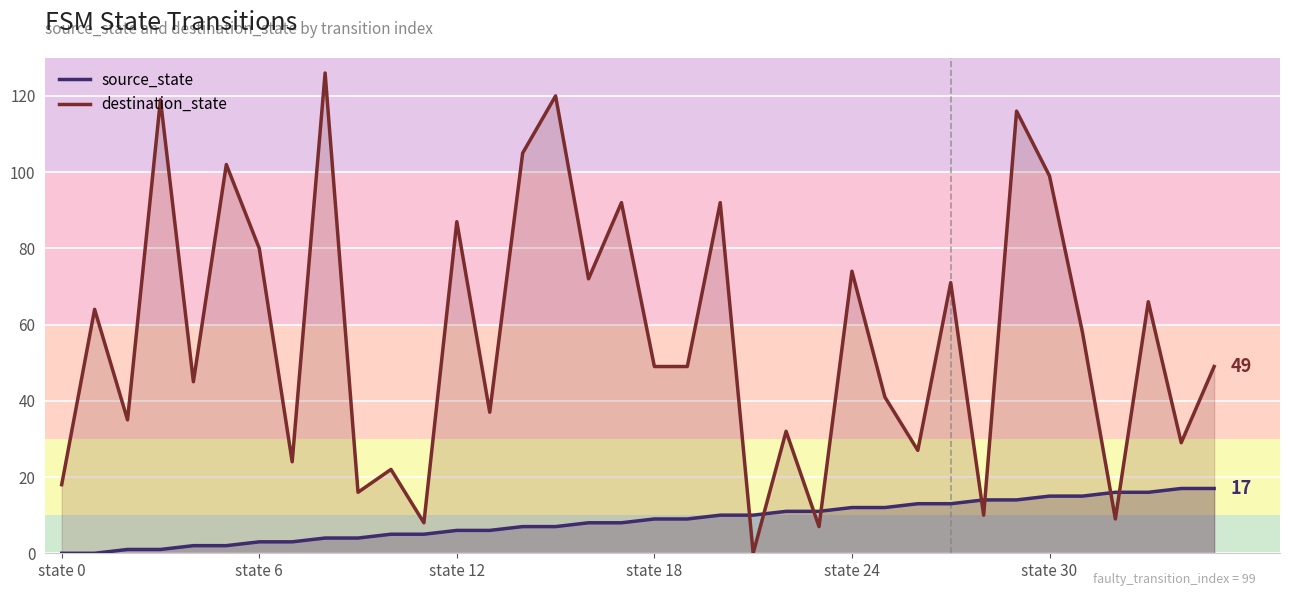

What is the difference between the maximum and minimum values in the source_state series?

17